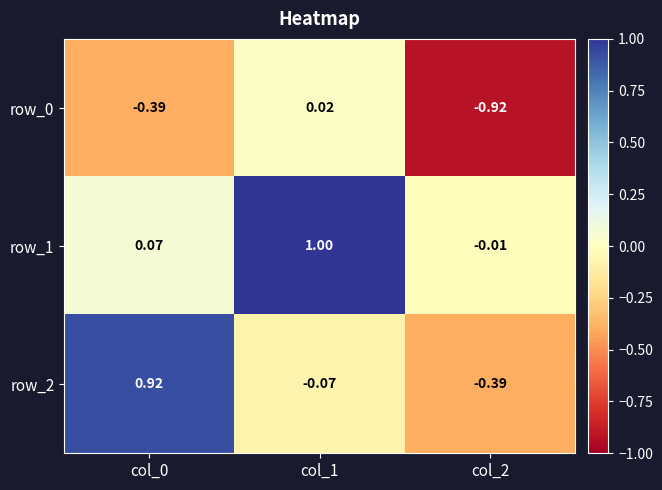

Is the value of row_1 at col_1 greater than the value of row_2 at col_1?

Yes